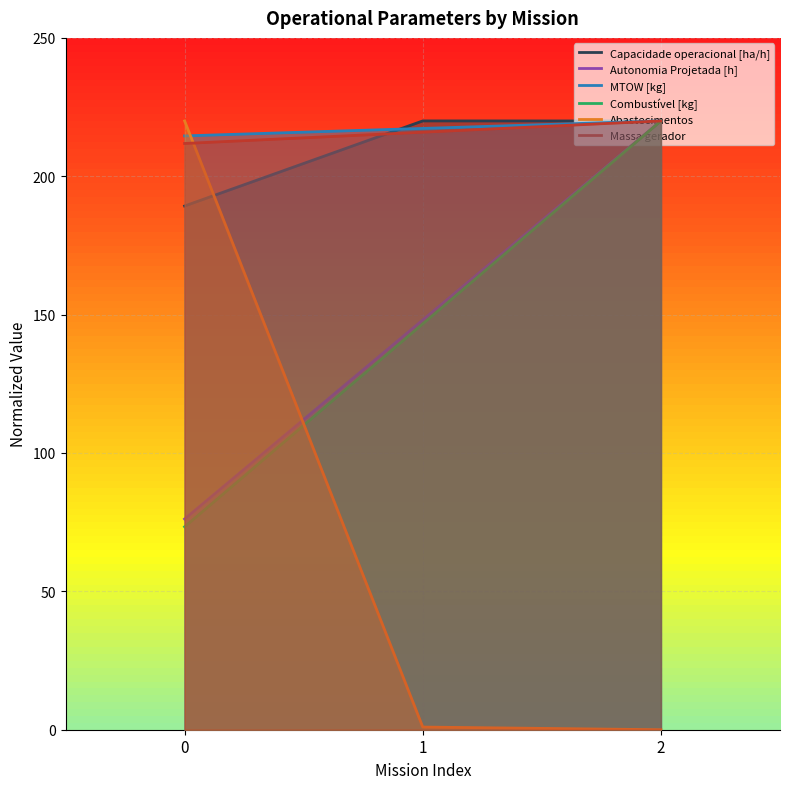

What value does the Autonomia Projetada [h] series have at 2?

220.0